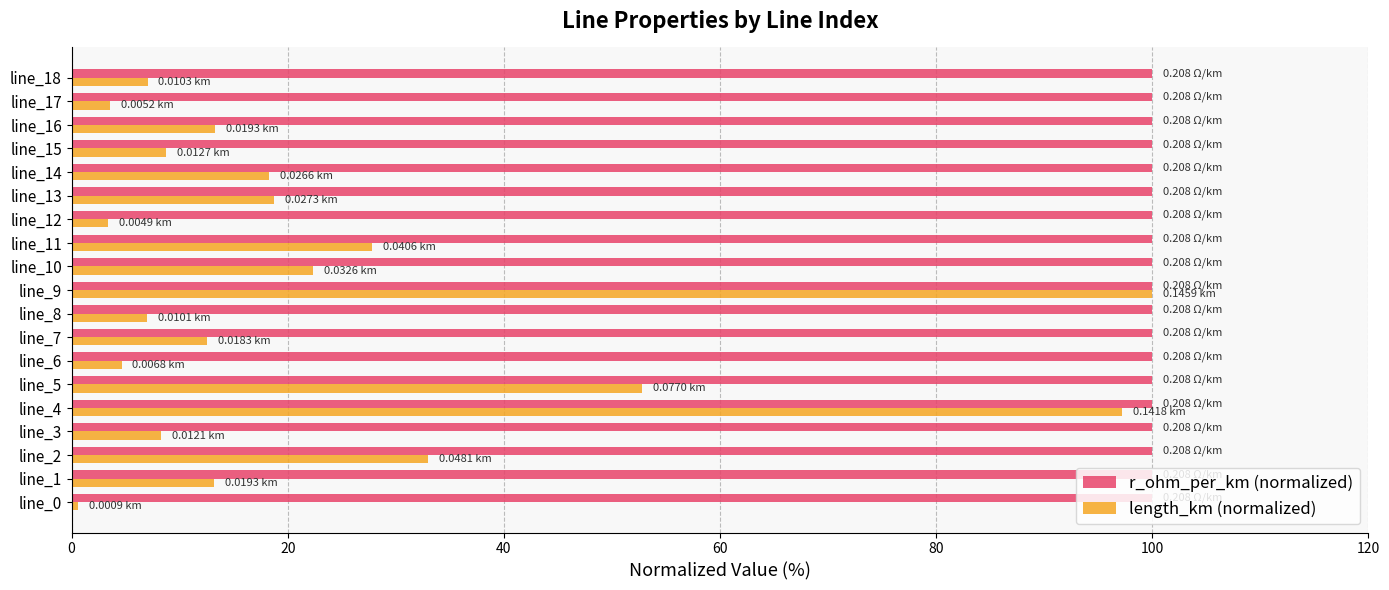

Between line_11 and line_15, which series saw the biggest shift?

length_km (normalized)